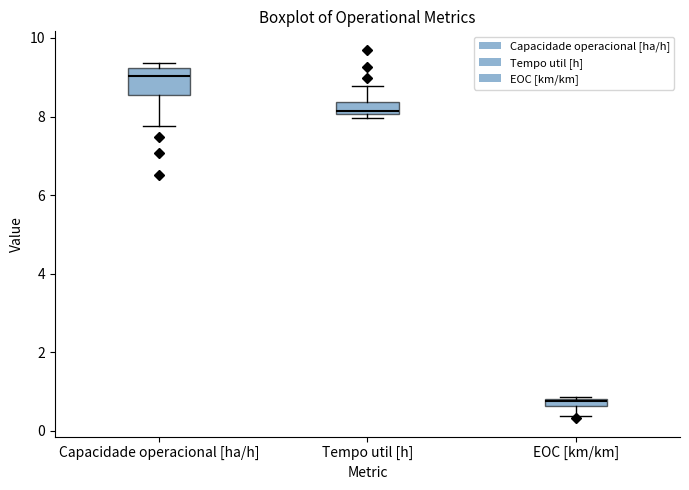

Where is the lower edge of the box for Capacidade operacional [ha/h] on the y-axis? The values are not printed on the chart, so give them approximately, as read against the axis.

8.6